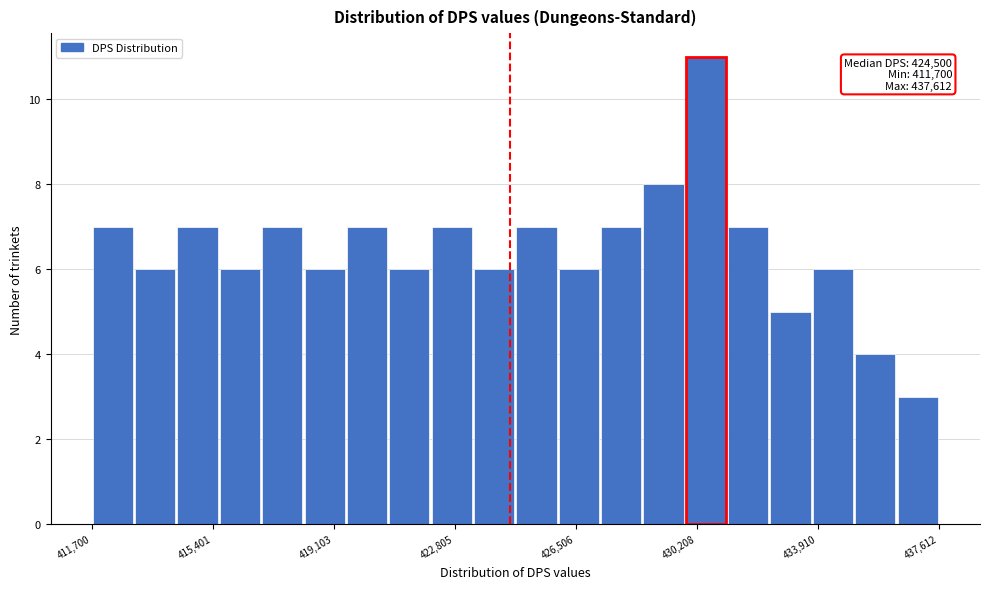

Read against the x-axis, roughly where is the centre of the tallest bar?

430500